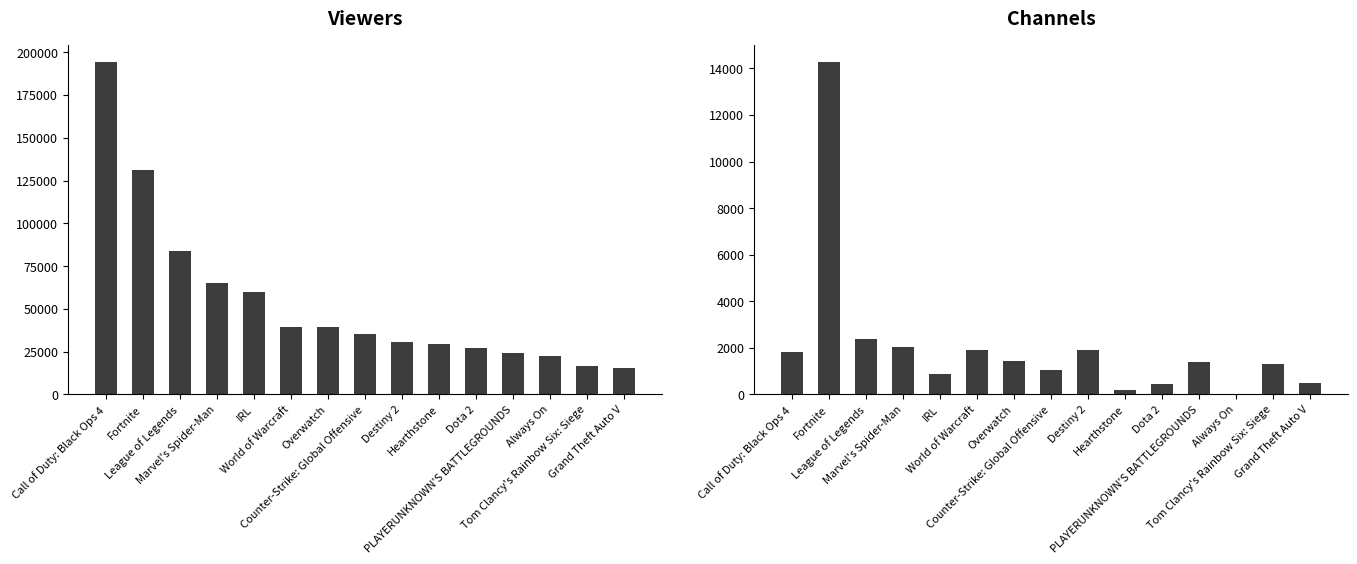

Reading right to left, transcribe all the data shown in this chart.

Viewers: 15455	16890	22346	24424	27390	29342	30603	35344	39166	39244	59579	65113	83671	131320	194236
Channels: 505	1311	18	1403	459	209	1924	1047	1444	1910	864	2026	2396	14272	1807